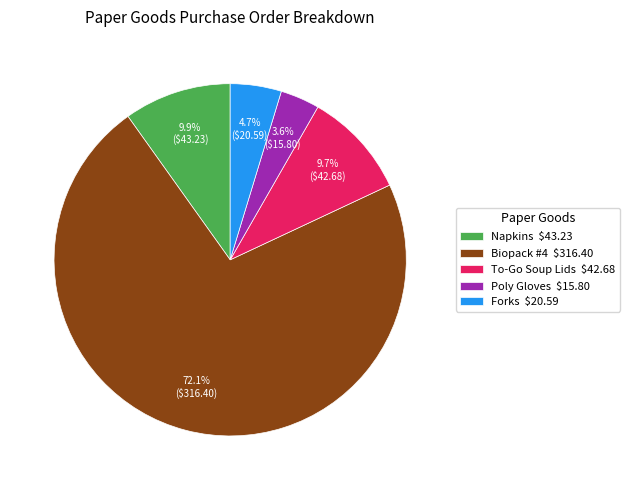

Which category has the smallest portion of the pie?

Poly Gloves